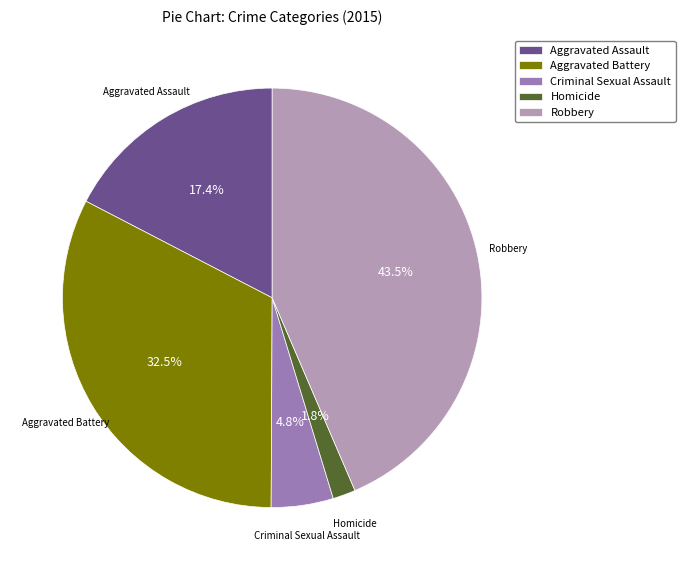

Is Aggravated Battery the majority of the pie?

No